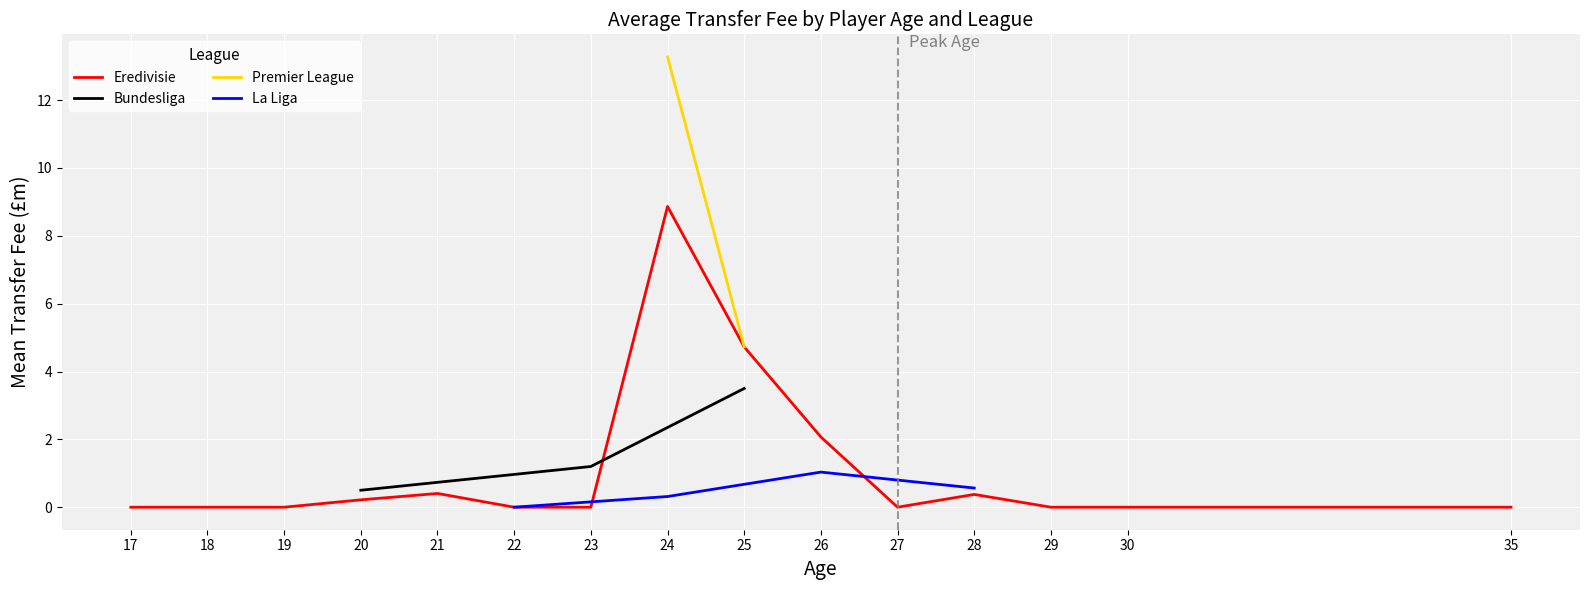

Which series has the widest spread of values?

Eredivisie